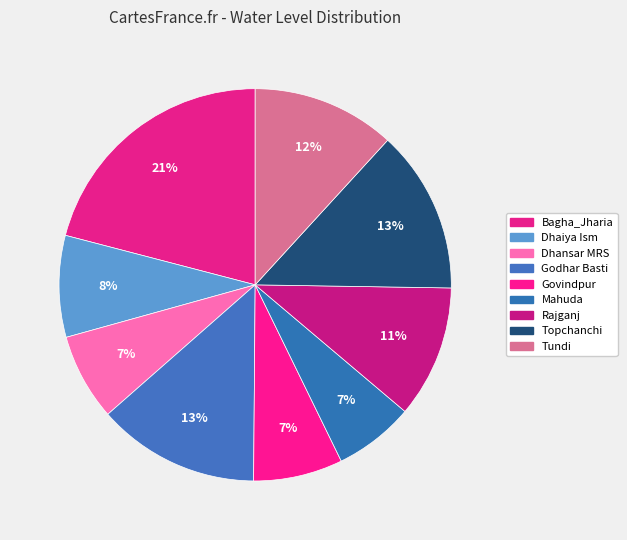

To the nearest percent, what percentage of the pie is Mahuda?

7%